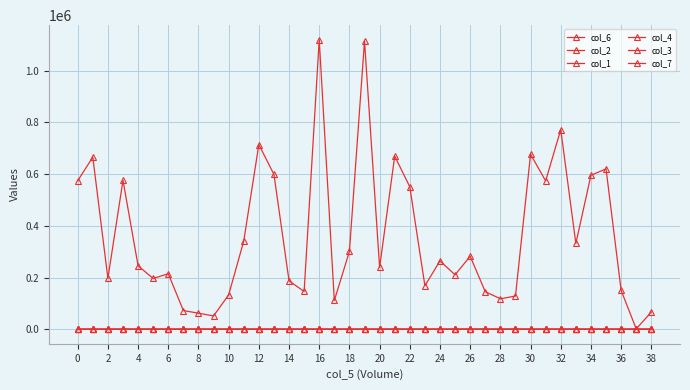

Count the number of categories in the chart.

39